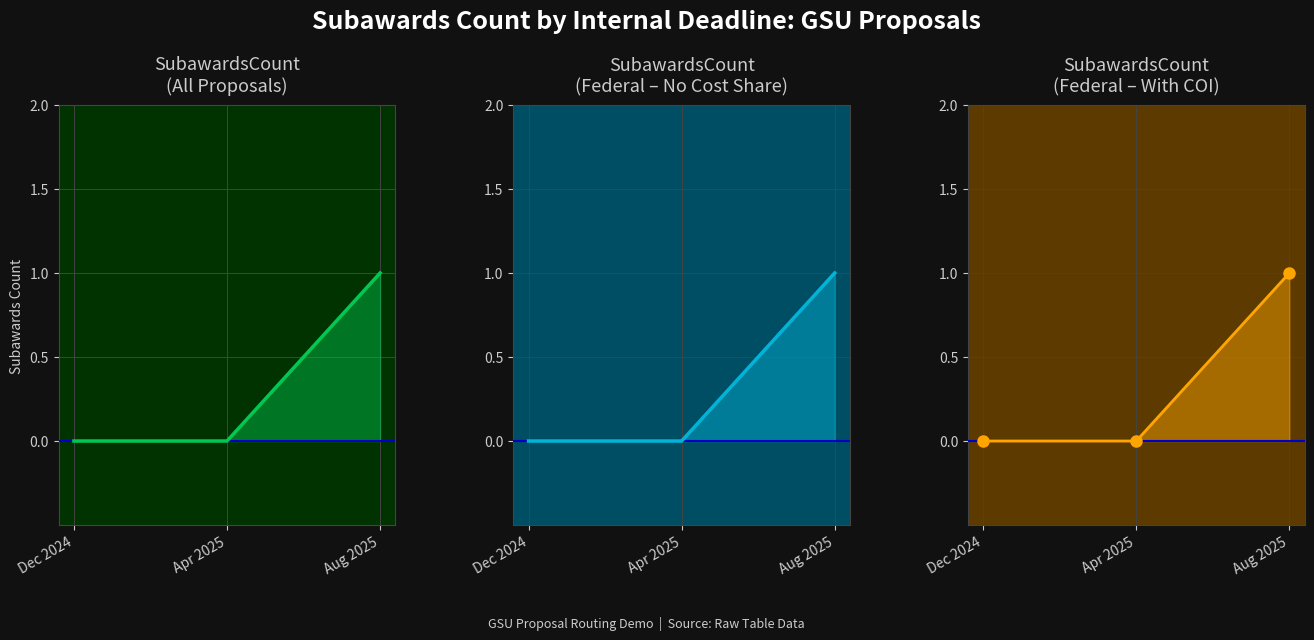

Rank the categories by value from lowest to highest.

Dec 2024, Apr 2025, Aug 2025